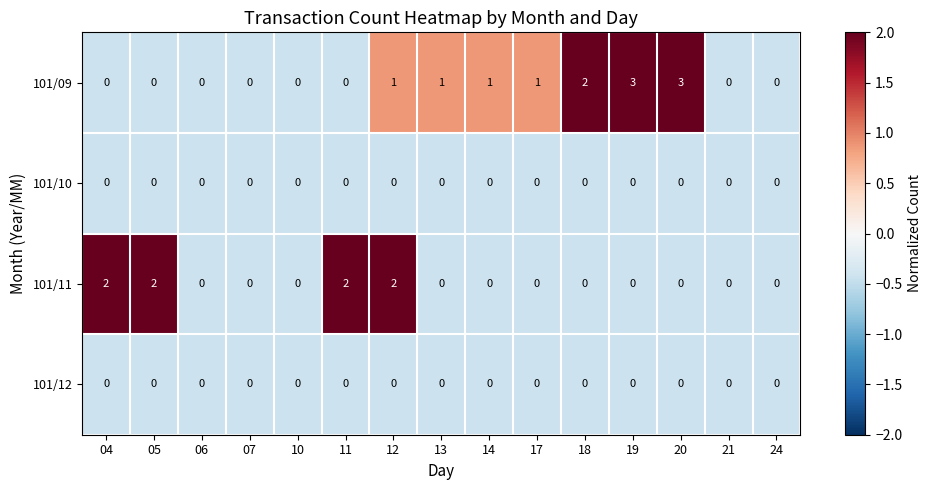

Is it true that 101/10 equals 0 at 17?

True